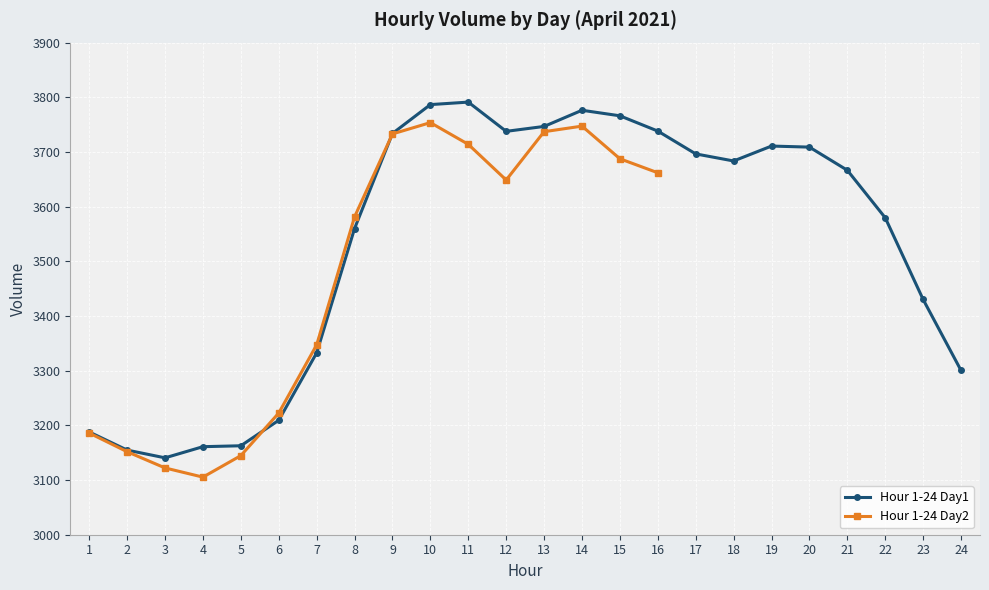

What is the change in value from 6 to 21?

+457.2